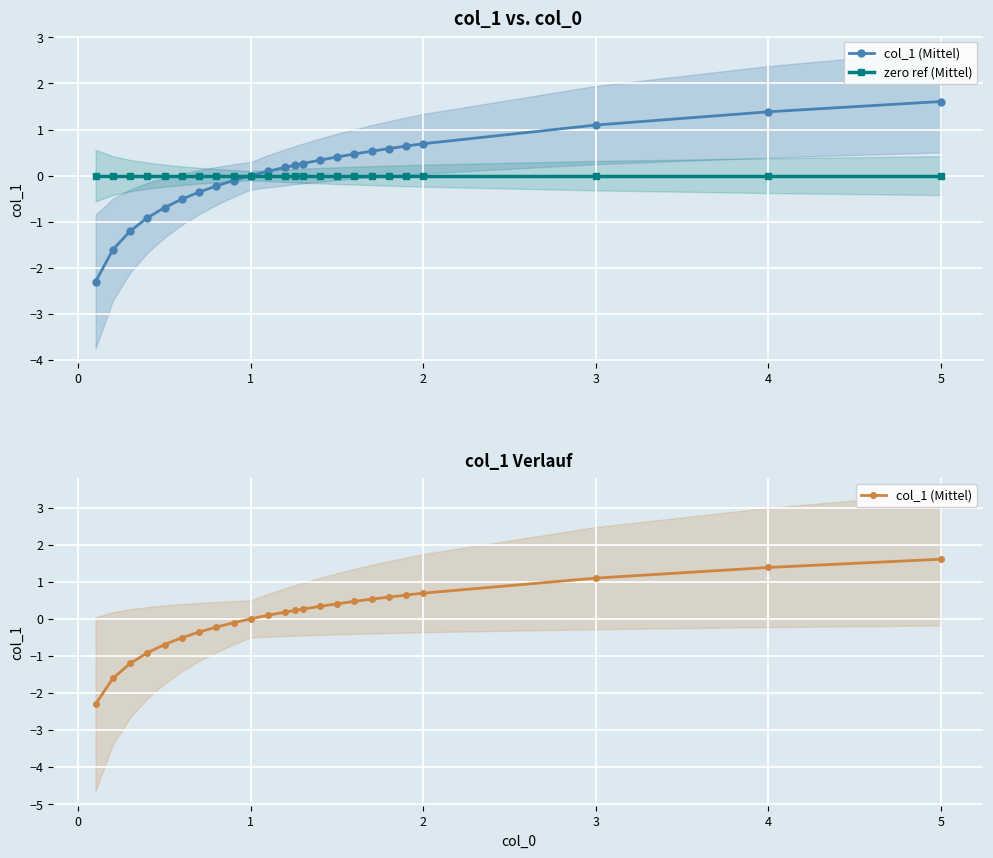

Reading left to right, what are all the values shown in this chart?

col_1 (Mittel): -2.3	-1.6	-1.2	-0.9	-0.7	-0.5	-0.4	-0.2	-0.1	0.0	0.1	0.2	0.2	0.3	0.3	0.4	0.5	0.5	0.6	0.6	0.7	1.1	1.4	1.6
zero ref (Mittel): 0.0	0.0	0.0	0.0	0.0	0.0	0.0	0.0	0.0	0.0	0.0	0.0	0.0	0.0	0.0	0.0	0.0	0.0	0.0	0.0	0.0	0.0	0.0	0.0